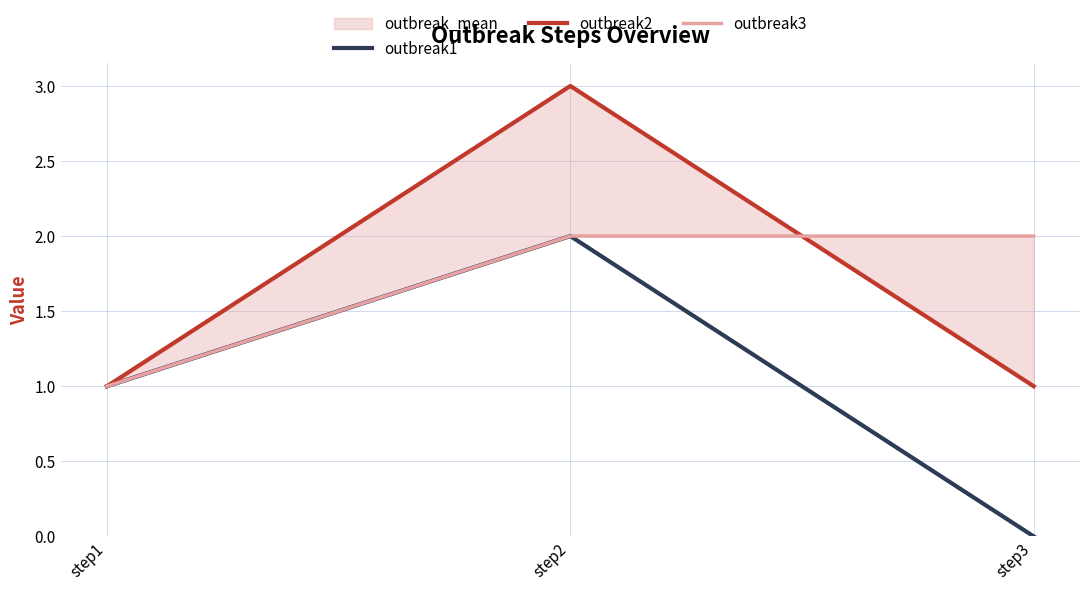

What is the difference between the highest and lowest values at step2?

1